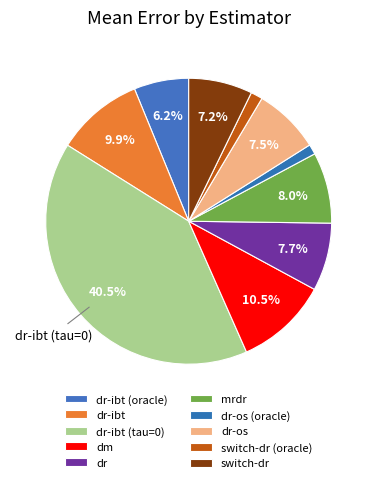

Which category has the biggest portion of the pie?

dr-ibt (tau=0)